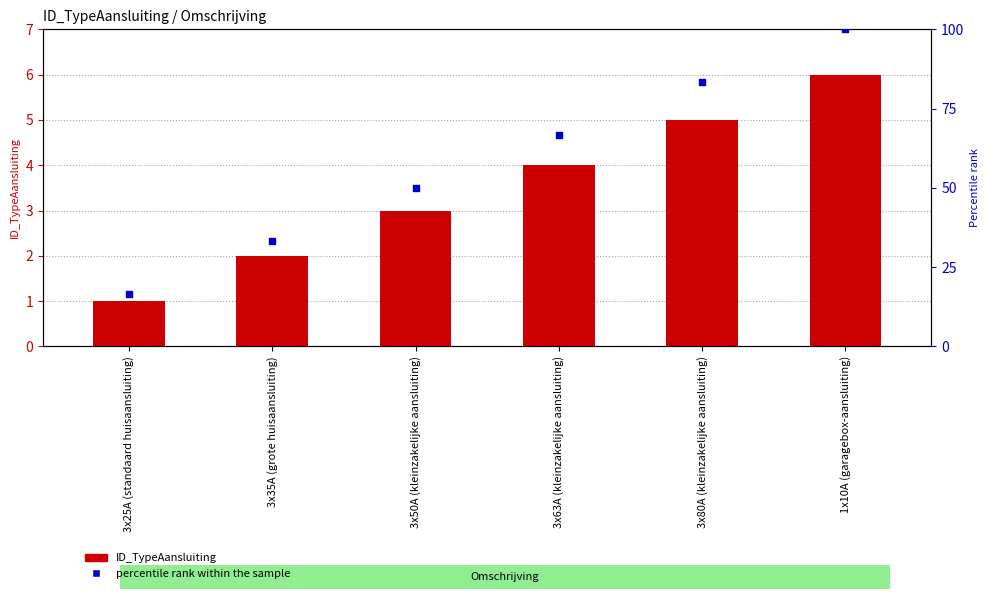

Is the value of ID_TypeAansluiting at 3x35A (grote huisaansluiting) greater than the value of percentile rank within the sample at 3x25A (standaard huisaansluiting)?

No